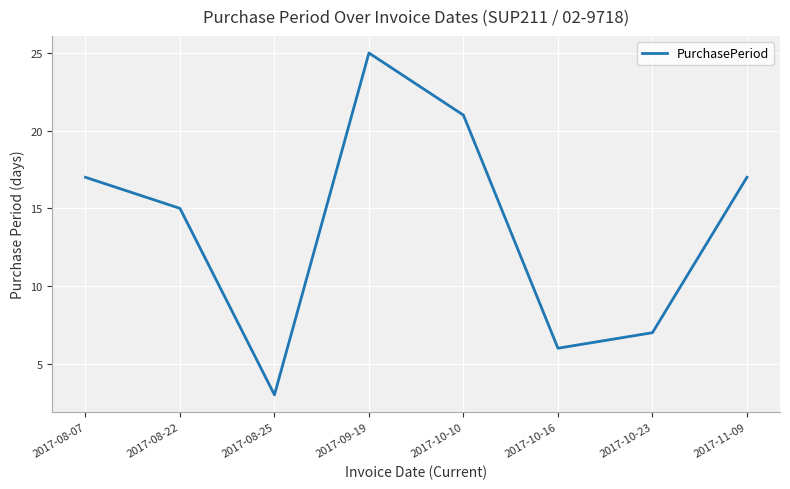

At which category does the chart reach its peak across all series?

2017-09-19